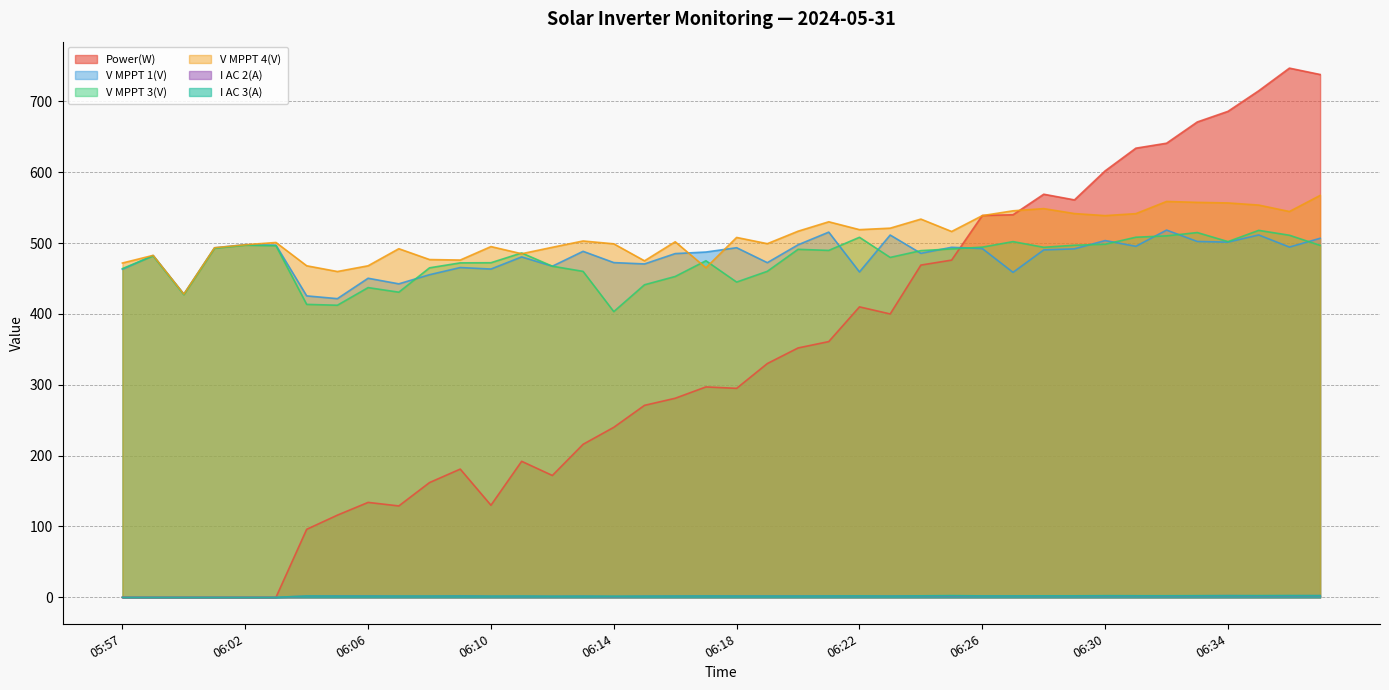

What position from the right is 06:01?

37